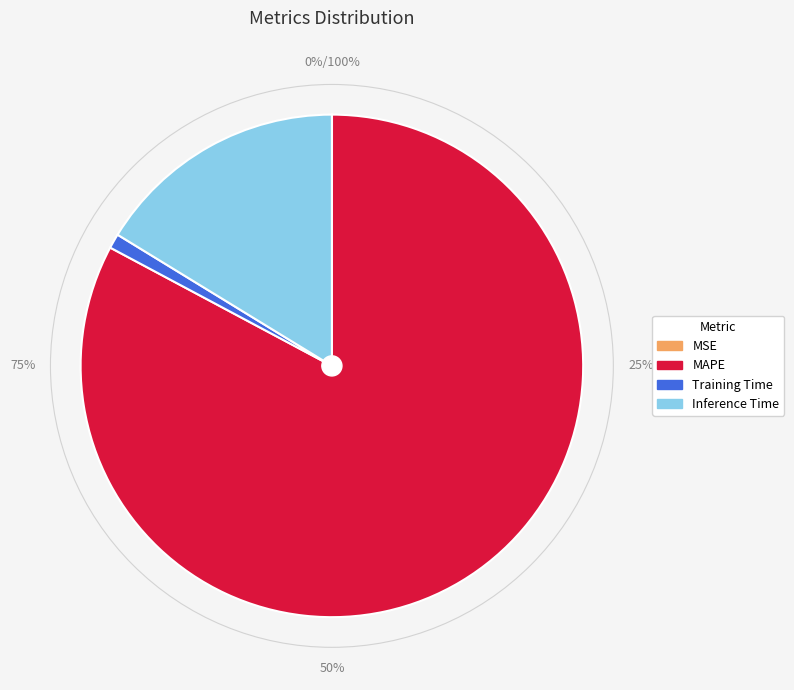

What is the majority slice?

MAPE